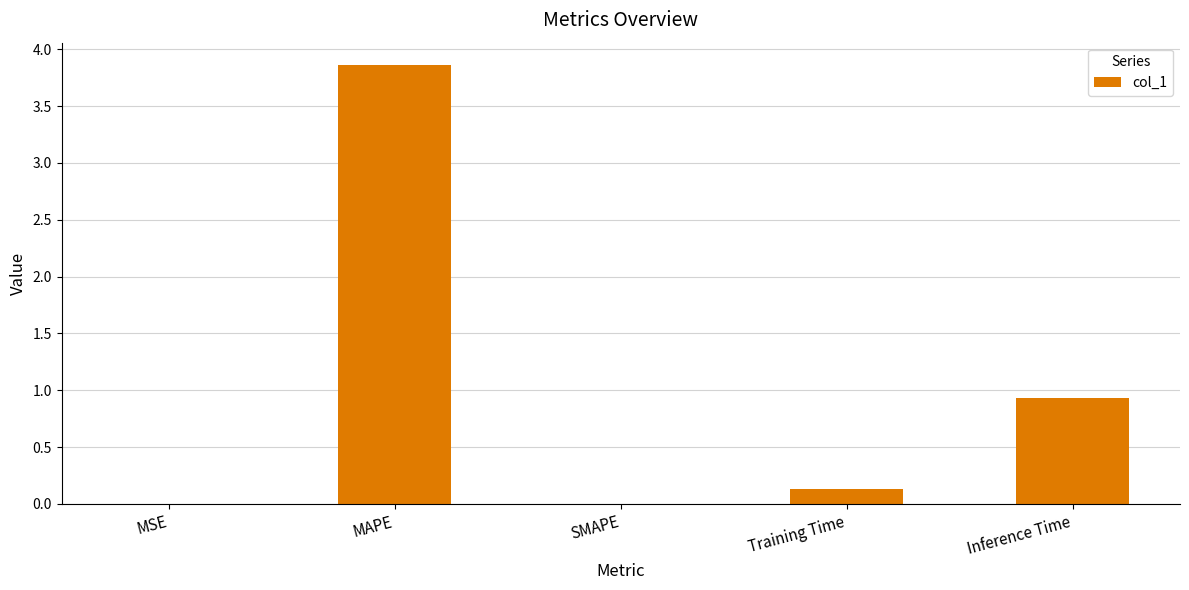

Are the bars horizontal?

No